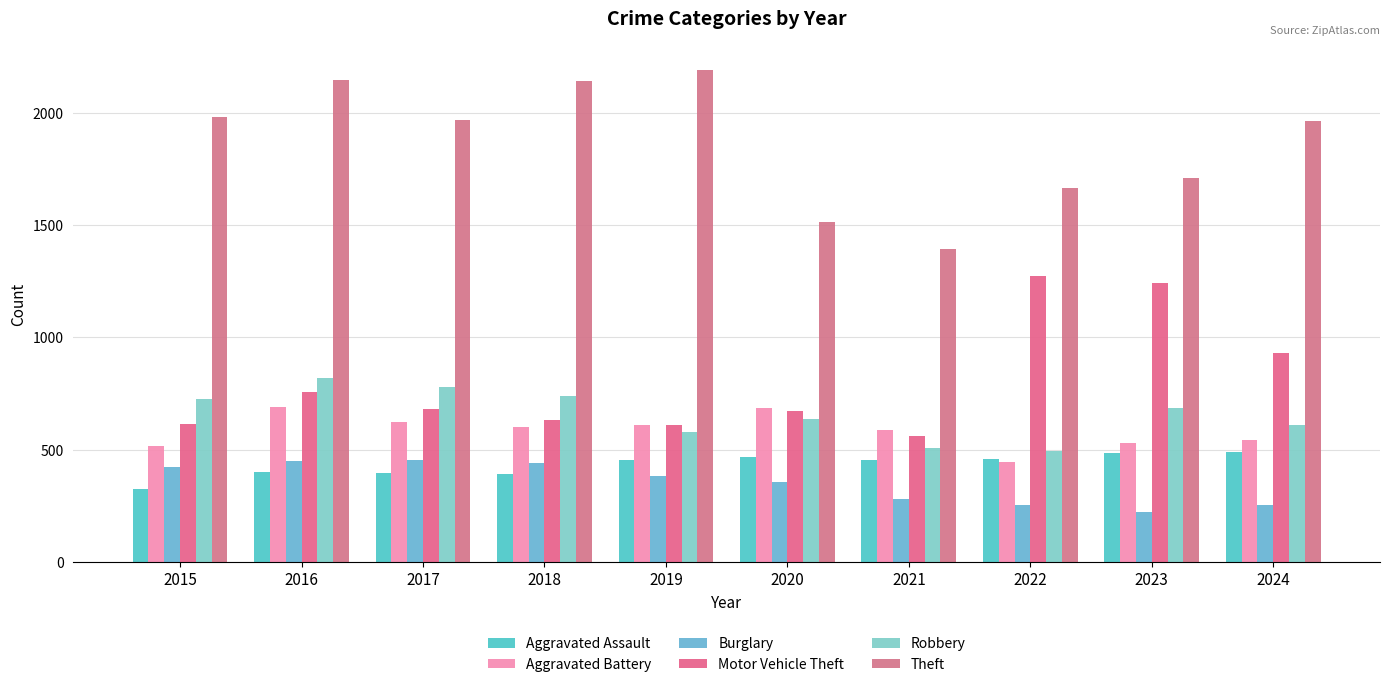

Between 2019 and 2022, which is larger?

2022